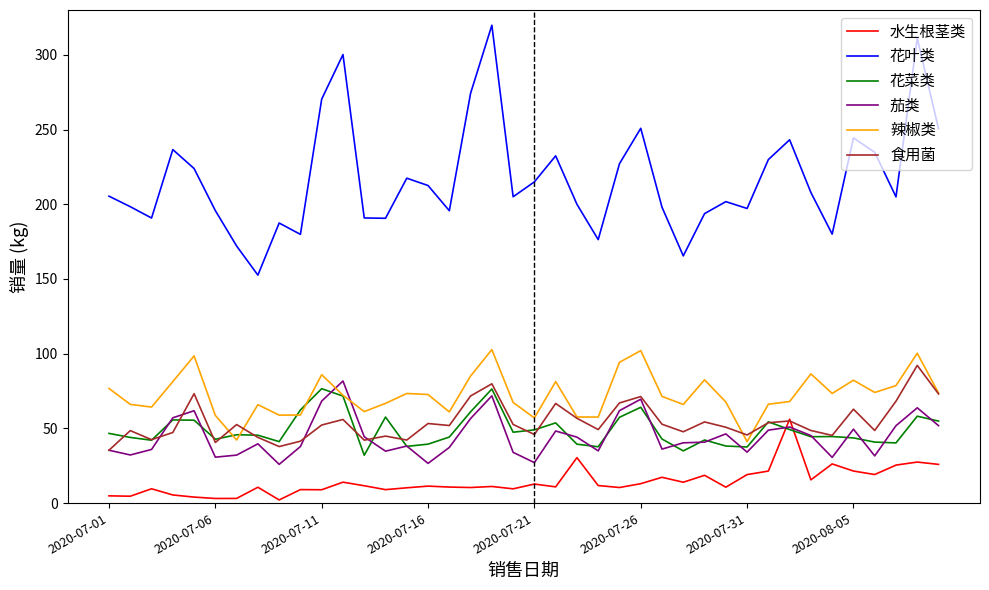

Which series has the widest spread of values?

花叶类